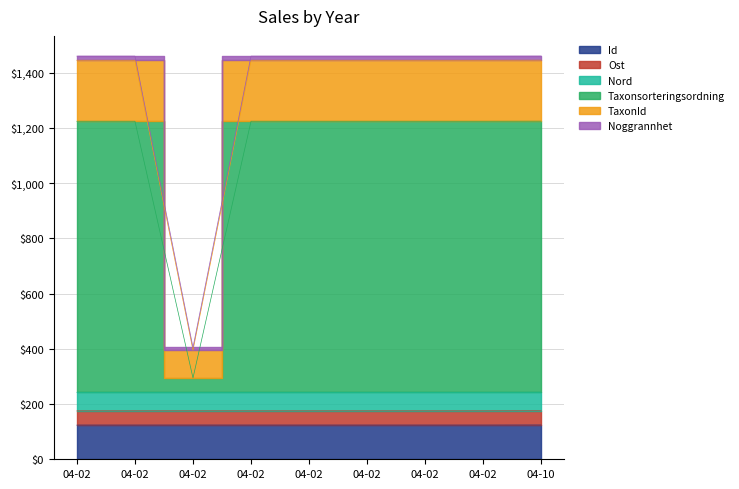

At which category is the sum across all series the highest?

04-10